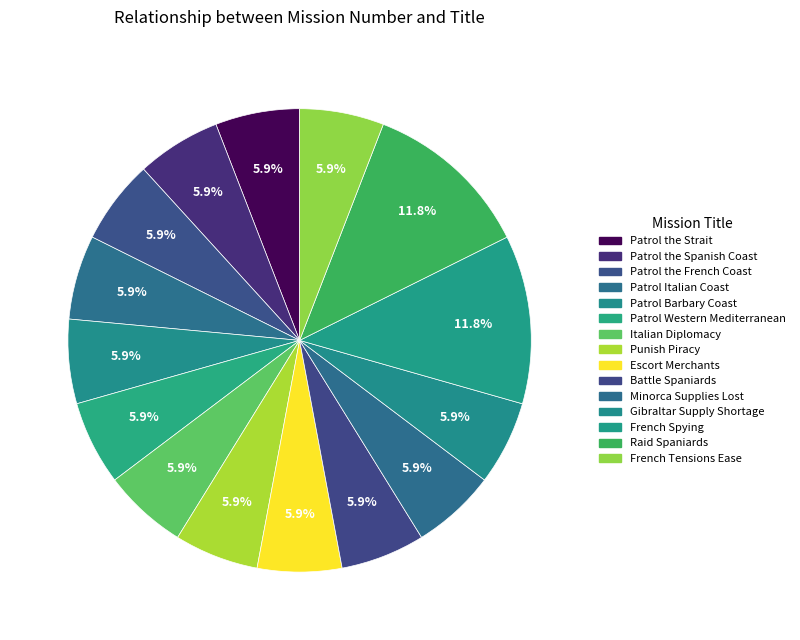

How many segments does this pie chart have?

15